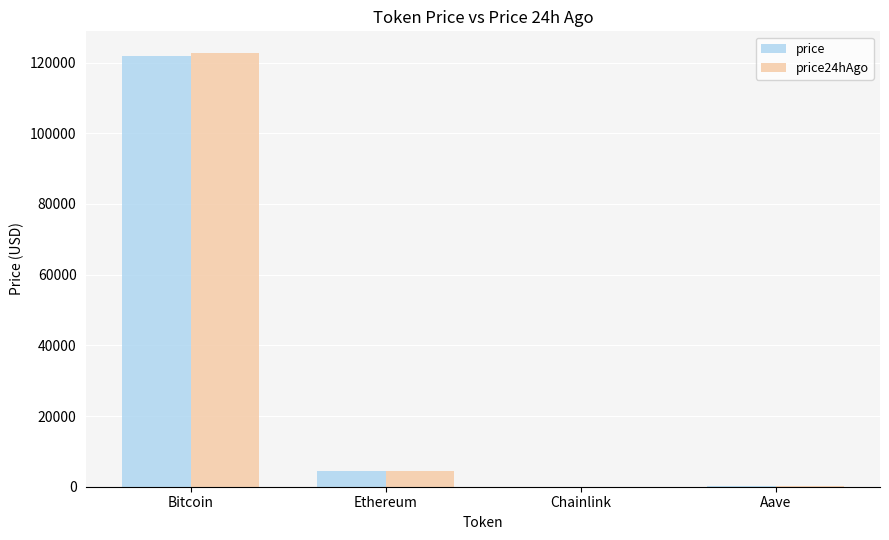

At which category is the sum across all series the highest?

Bitcoin